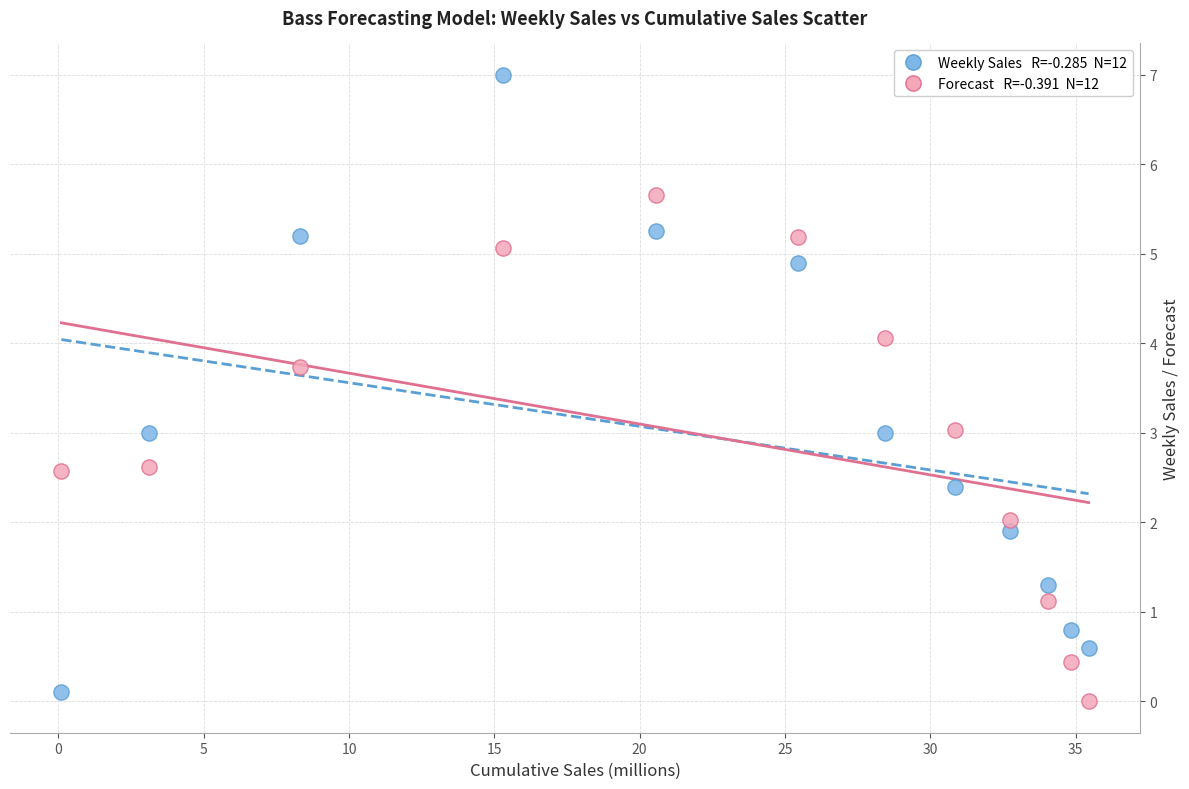

Across all data points, what is the range of Y values (max minus min)?

7.0